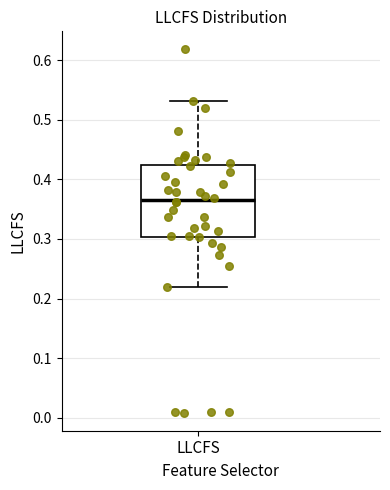

Read this box plot against the y-axis: the position of the median line, the range covered by the box, and the ends of both whiskers. The values are not printed on the chart, so give them approximately, as read against the axis.

median 0.37, box 0.30 to 0.42, whiskers 0.22 to 0.53